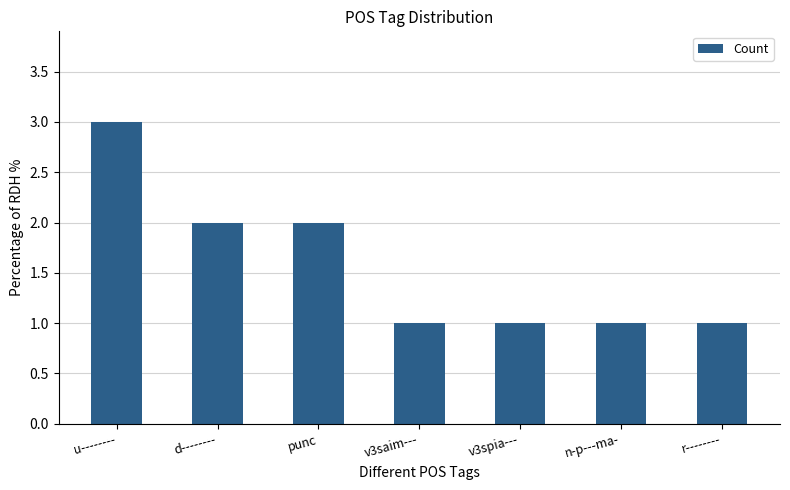

The chart shows a value of 0 at v3saim---. True or false?

False